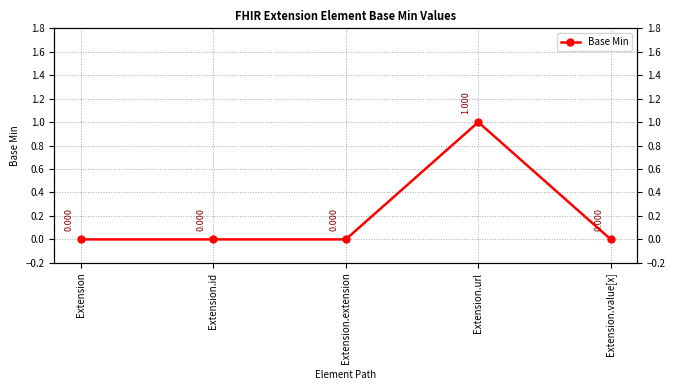

What is the label of the 4th point from the left?

Extension.url